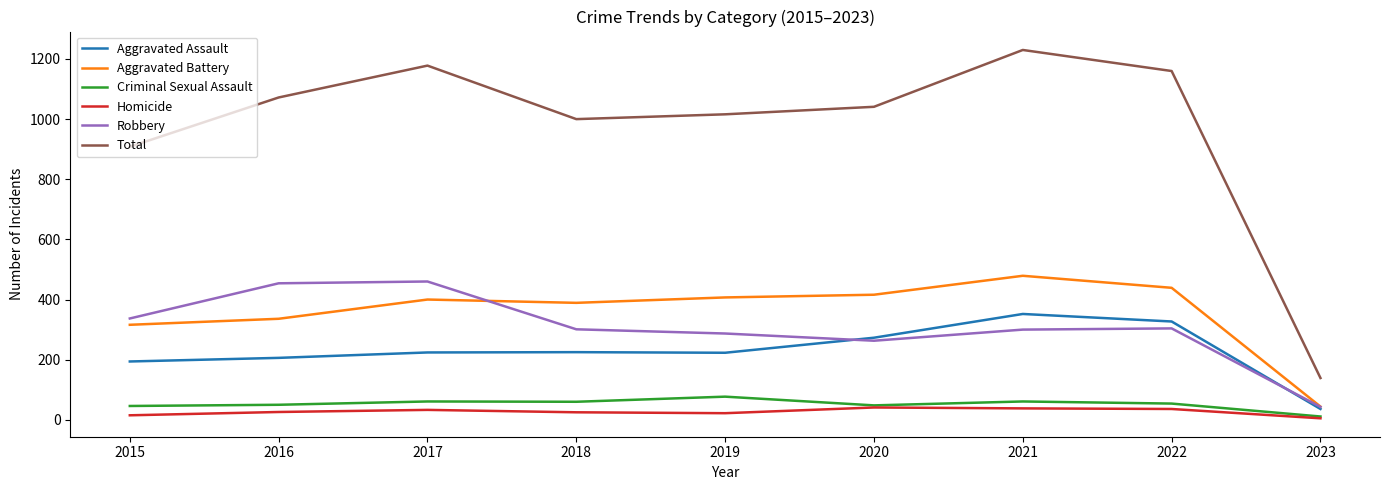

What are all the series names shown in the legend?

Aggravated Assault, Aggravated Battery, Criminal Sexual Assault, Homicide, Robbery, Total